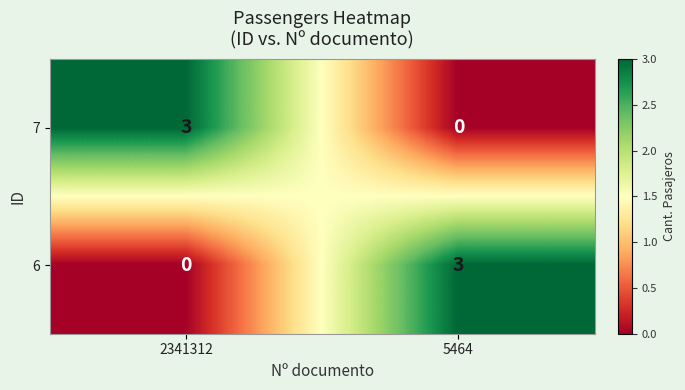

What is the total value across all series at 2341312?

3